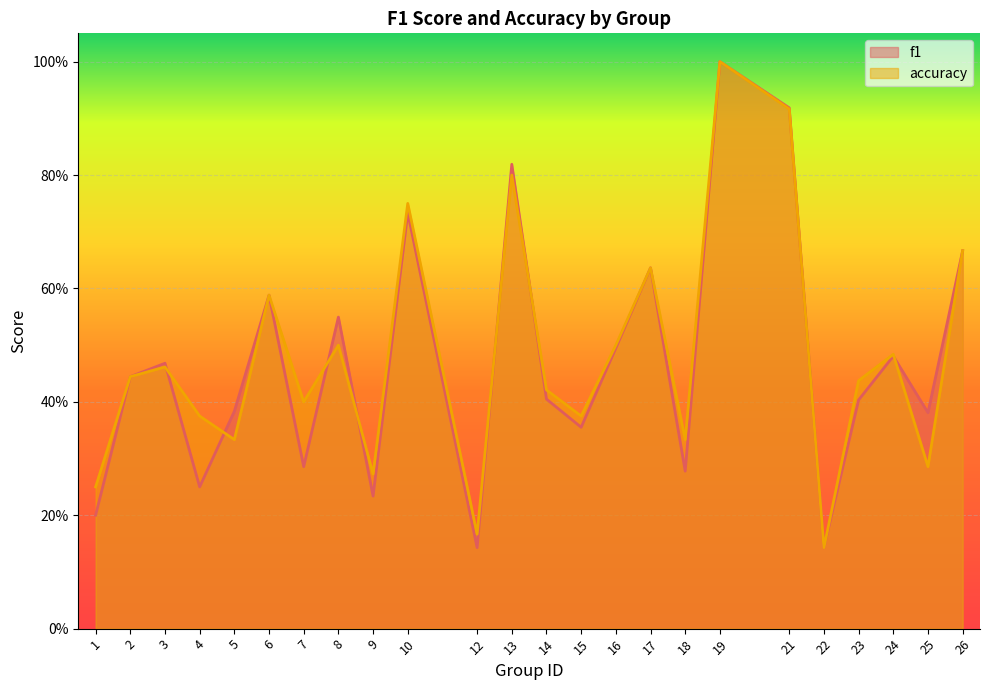

How many lines are shown in the chart?

2